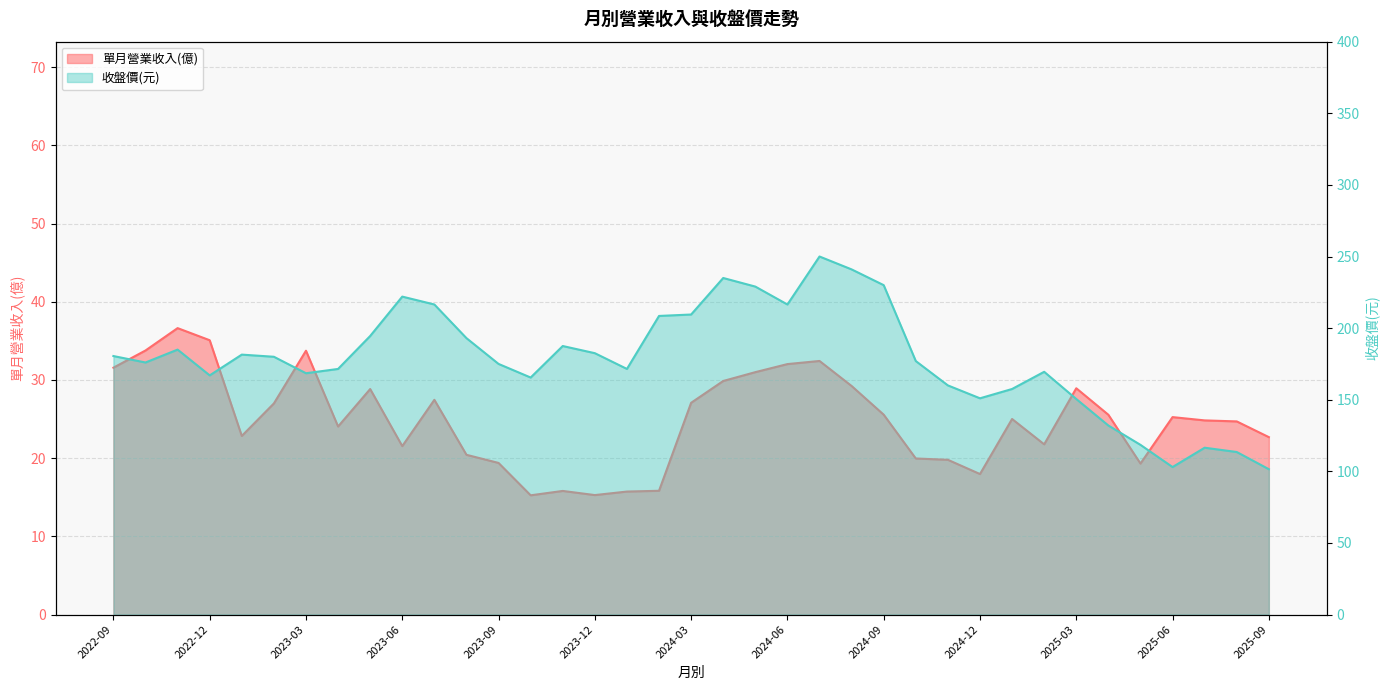

How many interior local valleys does the 收盤價 series have?

8